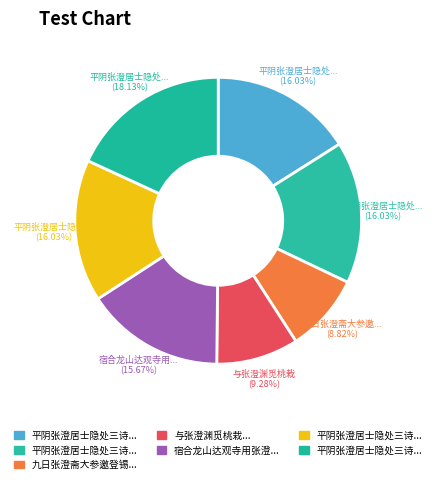

How many segments does this pie chart have?

7